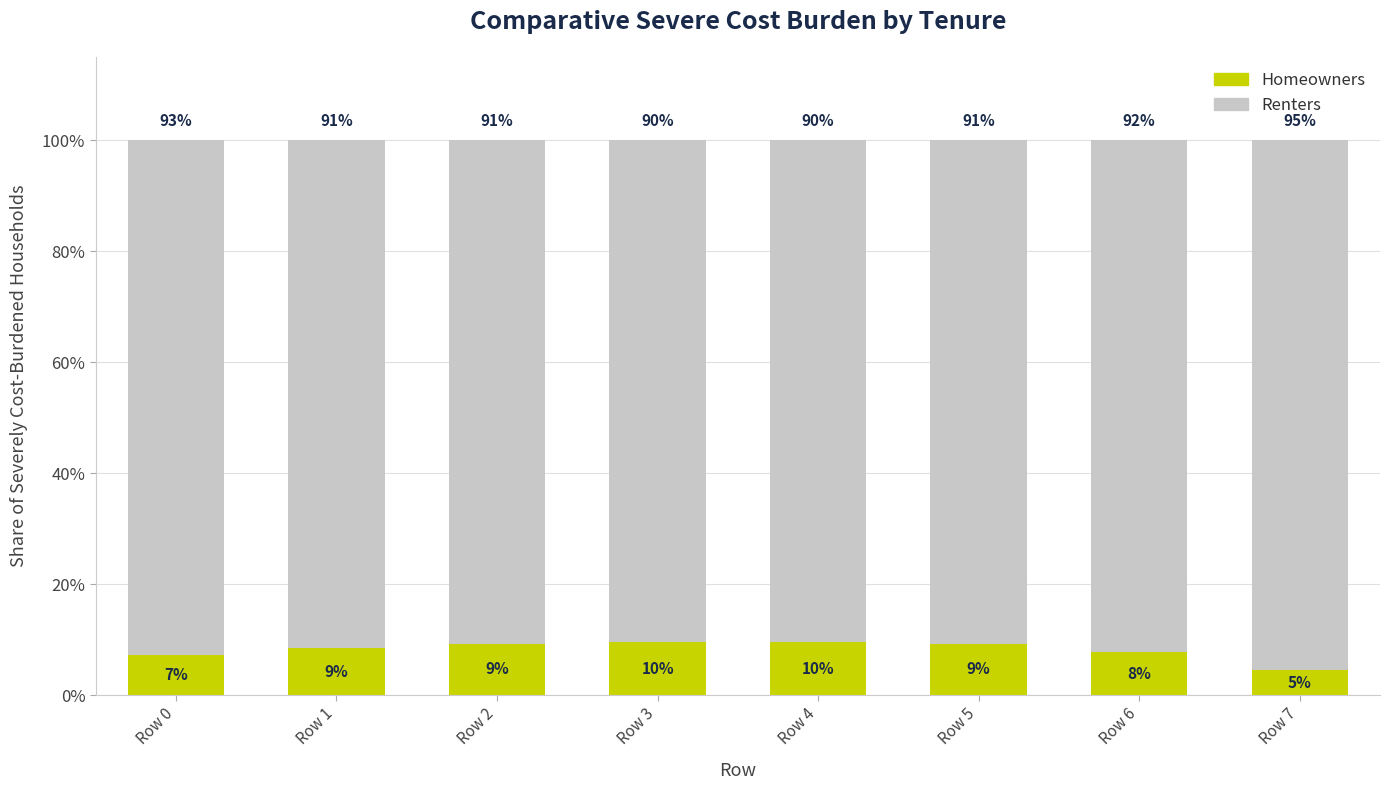

What are all the series names shown in the legend?

Homeowners, Renters